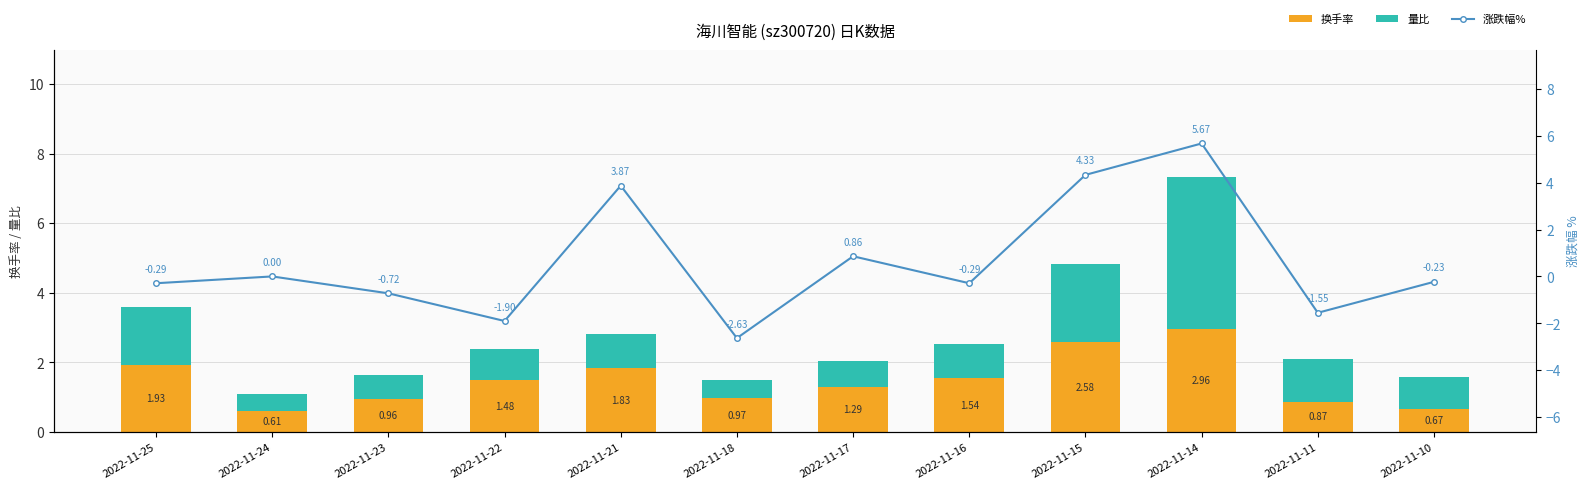

What is the approximate value of 换手率 at 2022-11-17?

1.3